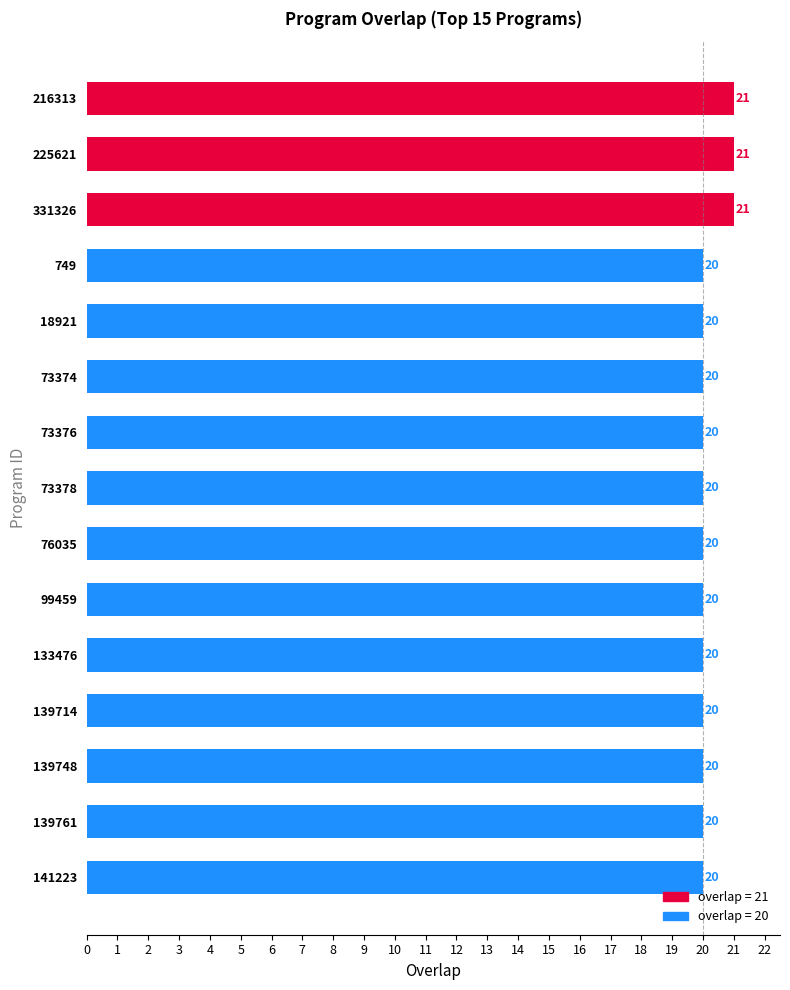

What is the greatest value displayed?

21